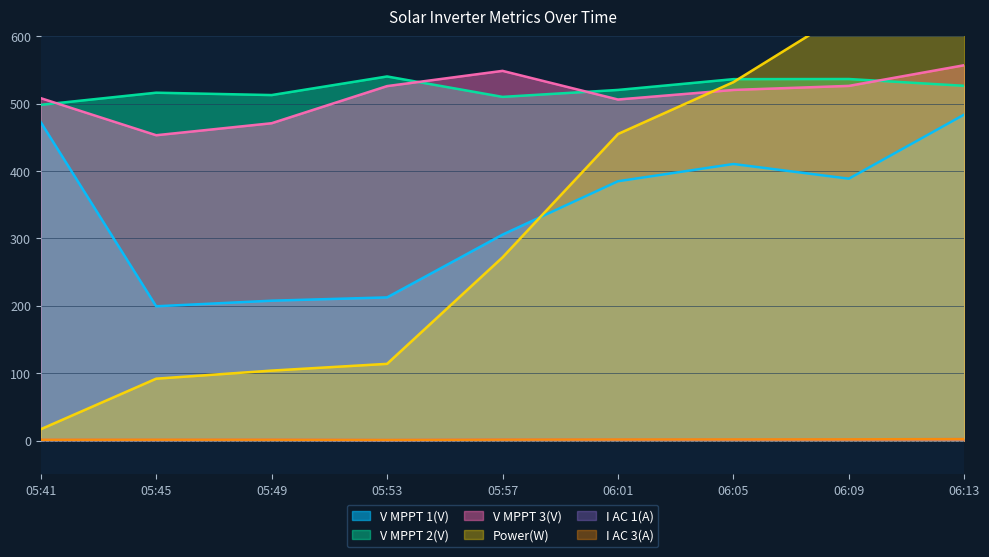

How many data points in Power(W) are above 272?

4